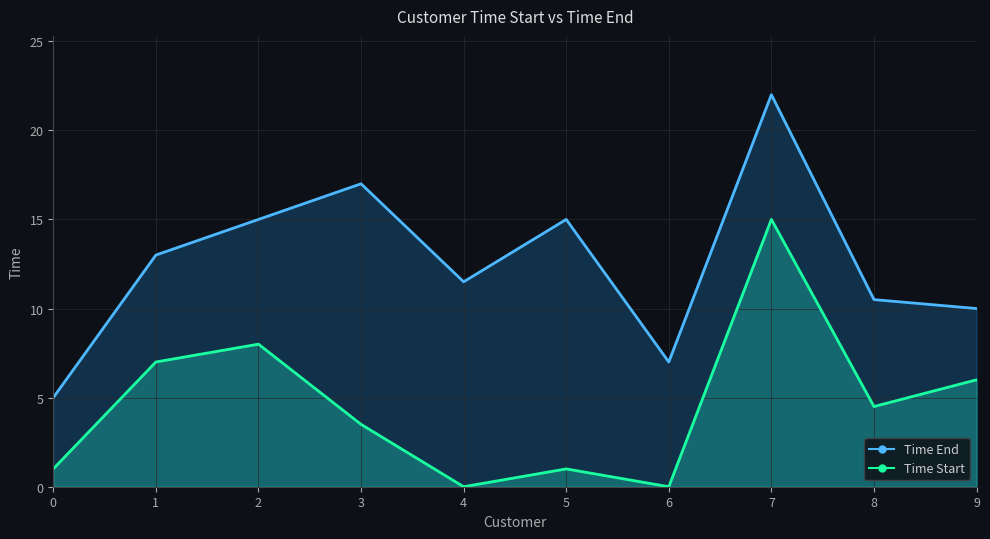

True or false: Time End has more than 1 points higher than both neighbors.

True